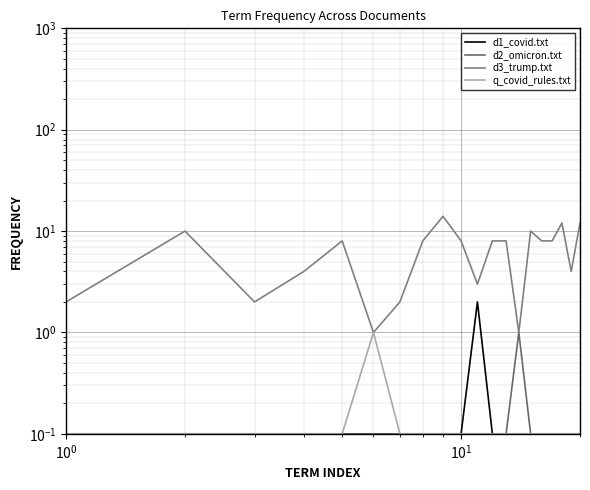

Reading left to right, extract all data points from this chart.

d1_covid.txt: 0.1	0.1	0.1	0.1	0.1	0.1	0.1	0.1	0.1	0.1	2.0	0.1	0.1	0.1	0.1	0.1	0.1	0.1	0.1	0.1
d2_omicron.txt: 0.1	0.1	0.1	0.1	0.1	0.1	0.1	0.1	0.1	0.1	0.1	0.1	0.1	1.0	0.1	0.1	0.1	0.1	0.1	0.1
d3_trump.txt: 2.0	10.0	2.0	4.0	8.0	1.0	2.0	8.0	14.0	8.0	3.0	8.0	8.0	1.0	10.0	8.0	8.0	12.0	4.0	12.0
q_covid_rules.txt: 0.1	0.1	0.1	0.1	0.1	1.0	0.1	0.1	0.1	0.1	0.1	0.1	0.1	0.1	0.1	0.1	0.1	0.1	0.1	0.1